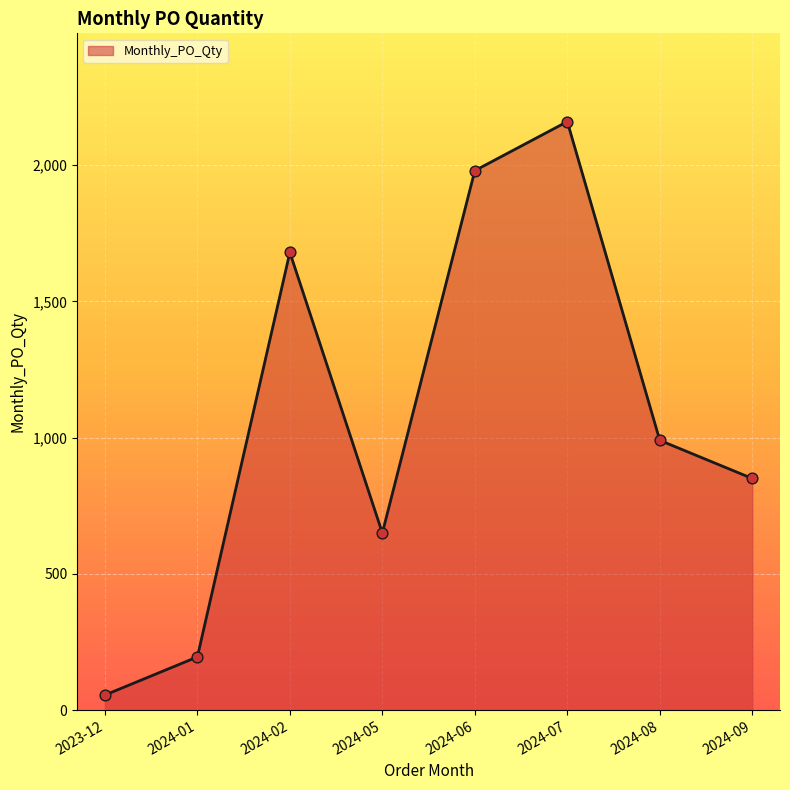

What is the ratio of the value at 2024-07 to the value at 2023-12?

39.3